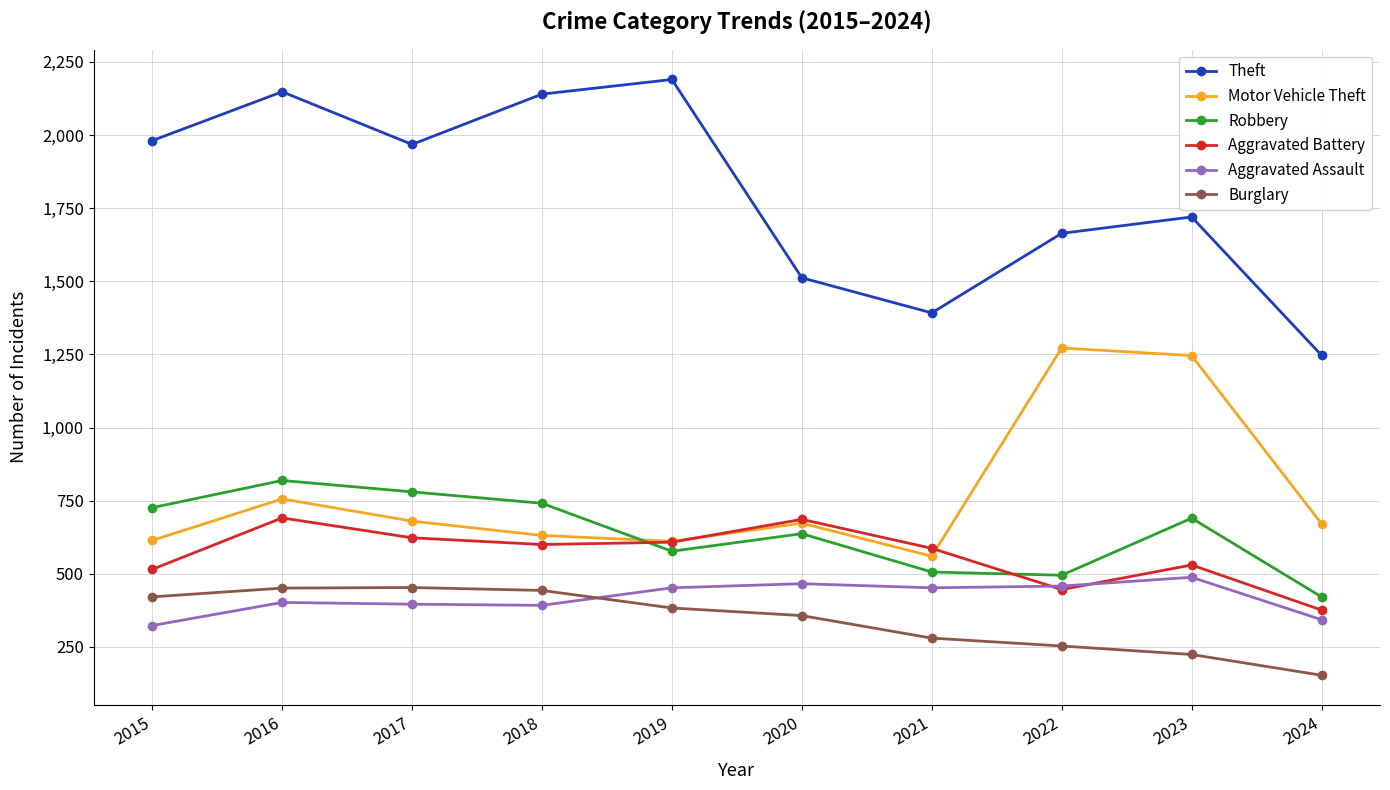

What value does the Robbery series have at 2016, to the nearest 10?

820